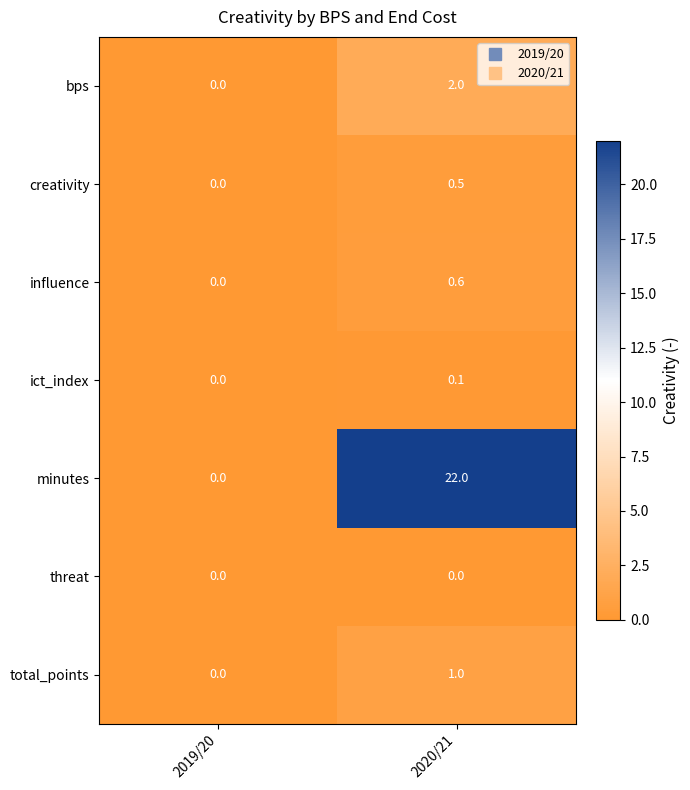

Between 2019/20 and 2020/21, which series saw the biggest shift?

minutes